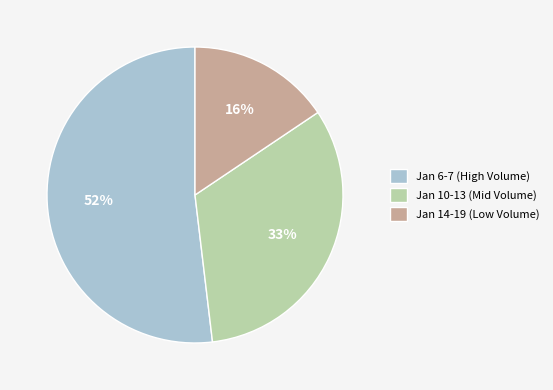

Which has a higher value, Jan 6-7 (High Volume) or Jan 10-13 (Mid Volume)?

Jan 6-7 (High Volume)